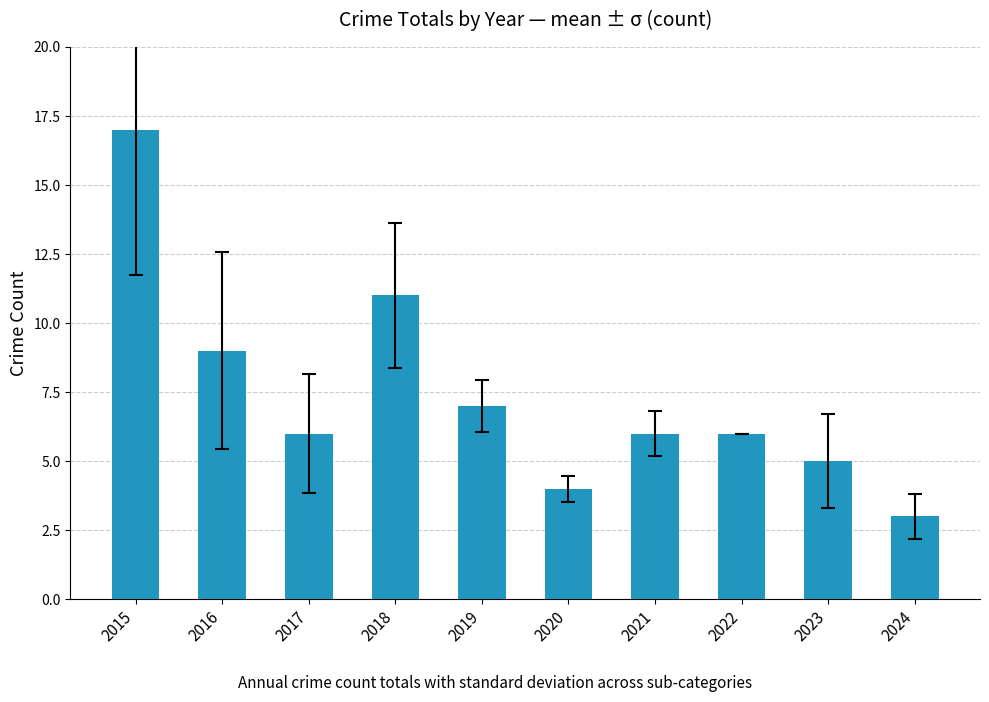

What is the change in value from 2019 to 2024?

-4